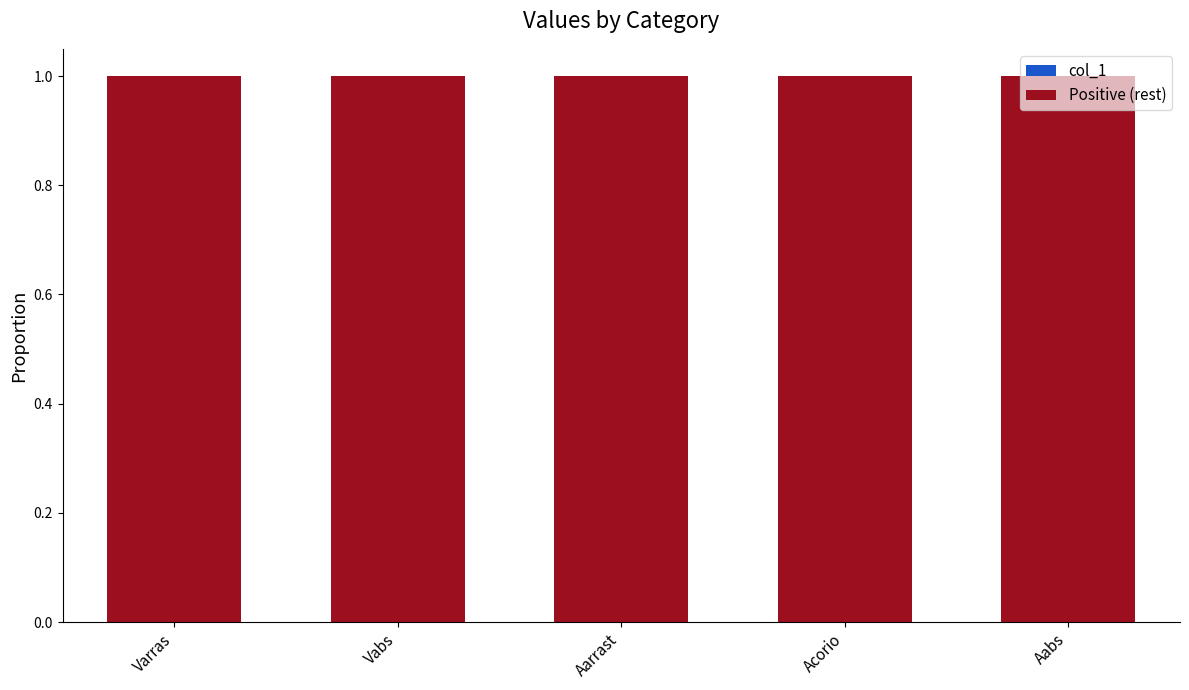

Rank the series by their average value, from lowest to highest.

col_1, Positive (rest)